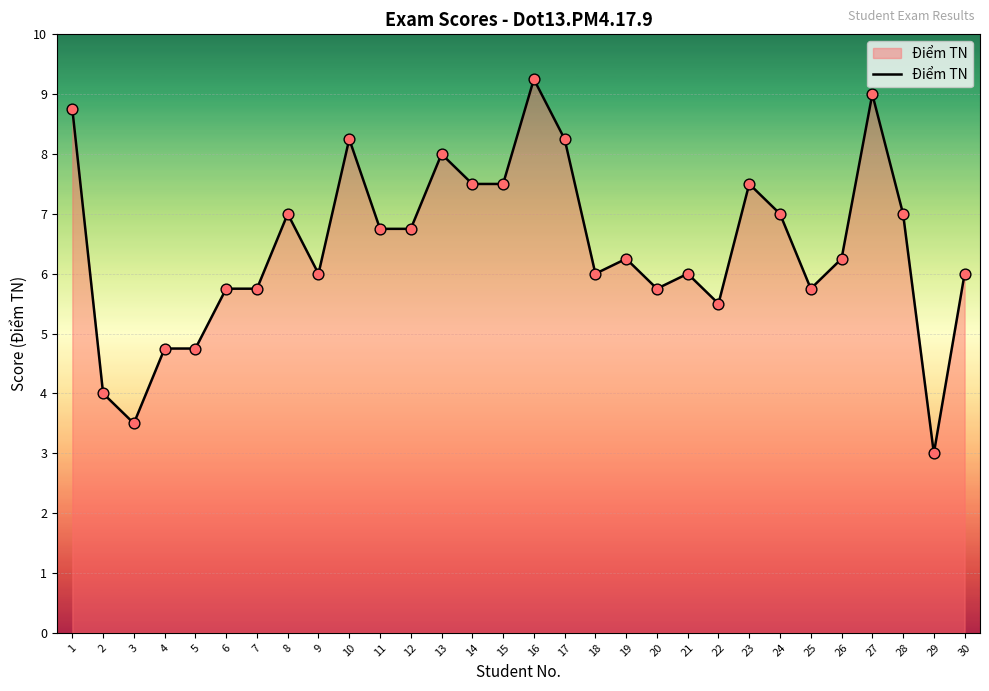

What is the change in value from 13 to 30?

-2.0